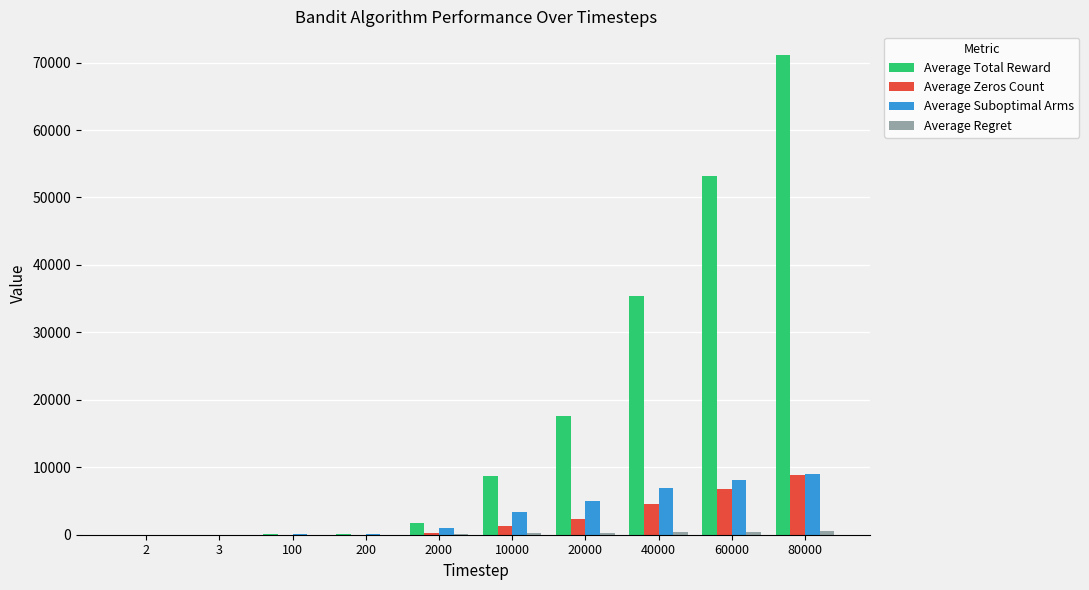

What is the spread (max minus min) of values at 2?

1.9